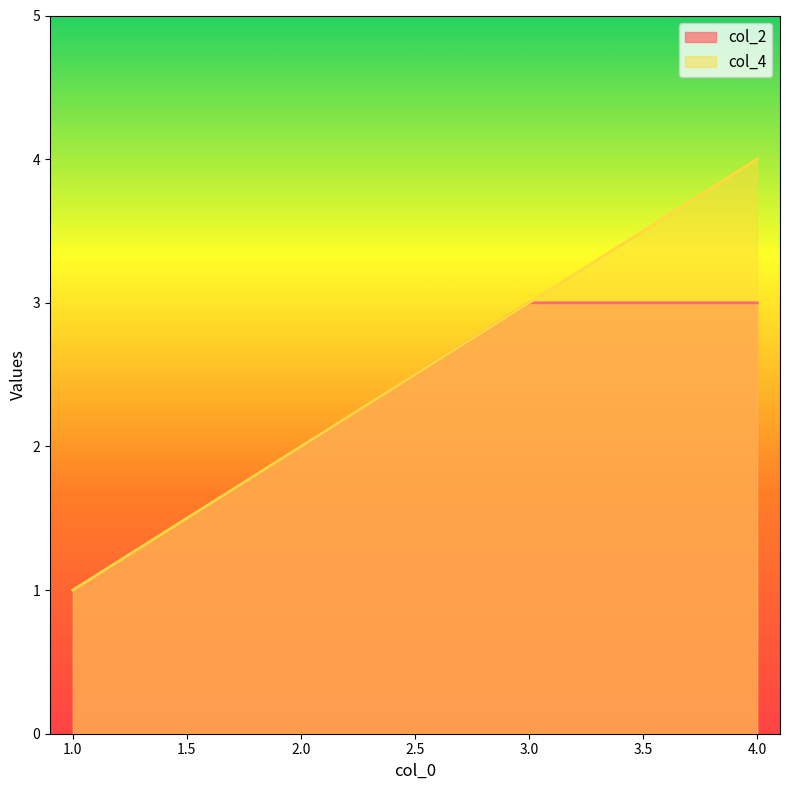

Is the value of col_4 at 4.0 greater than the value of col_2 at 2.0?

Yes